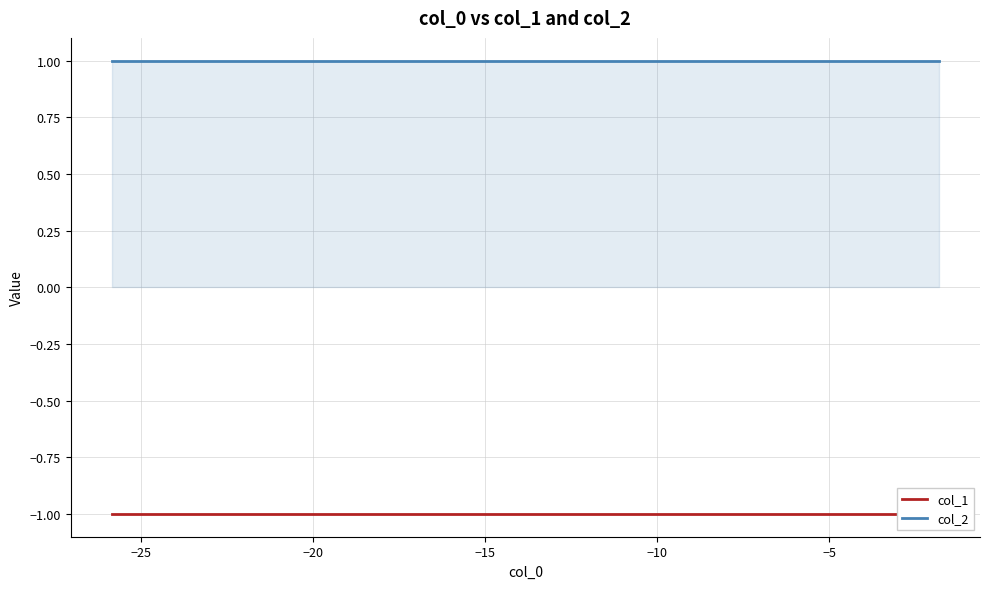

True or false: col_1 has a value of -1 at −20.

True